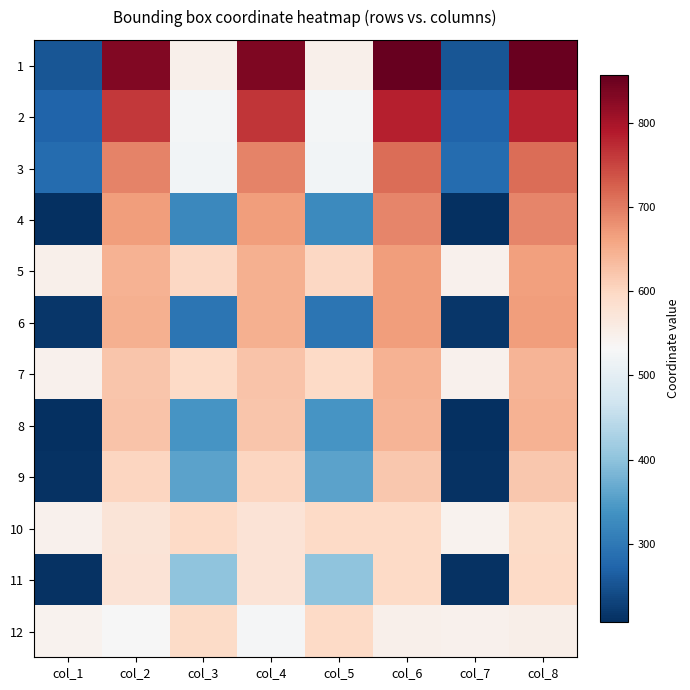

Count the number of data series in this chart.

12